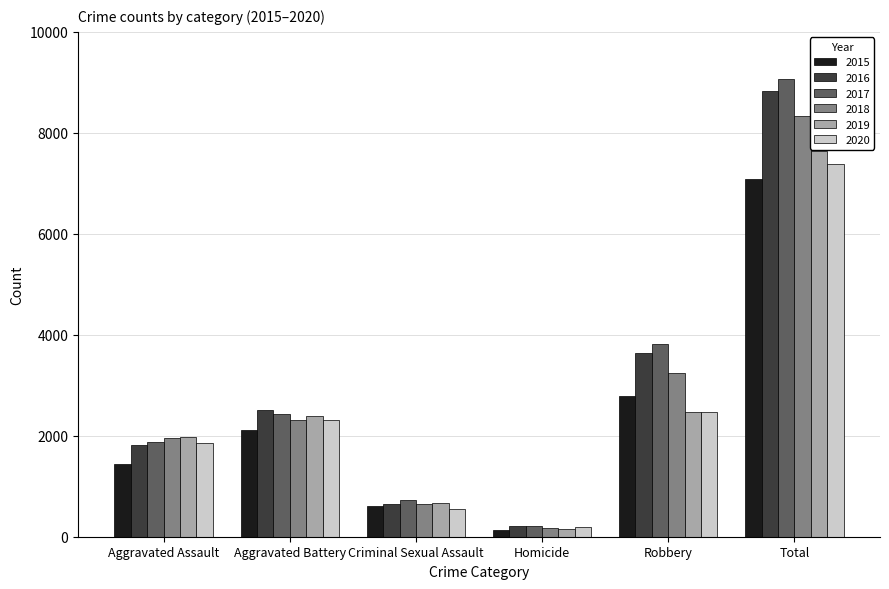

Which series has the widest spread of values?

2017